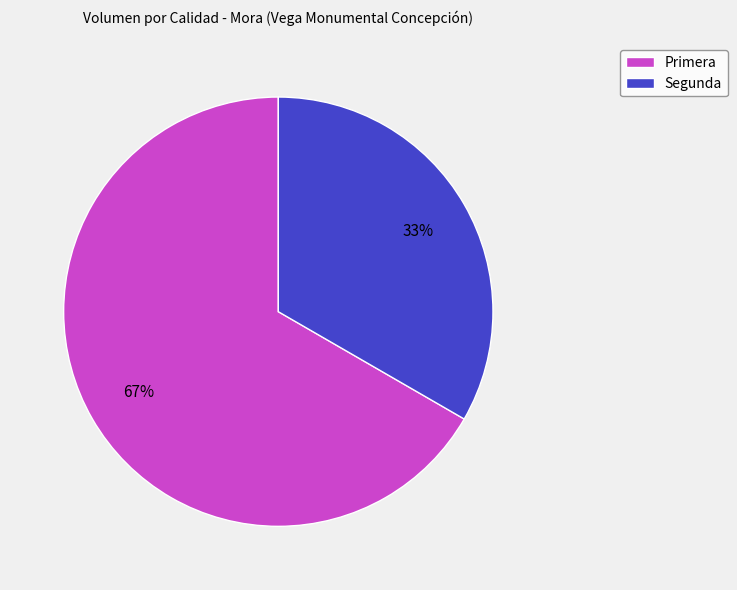

True or false: Primera accounts for 57% of the total.

False